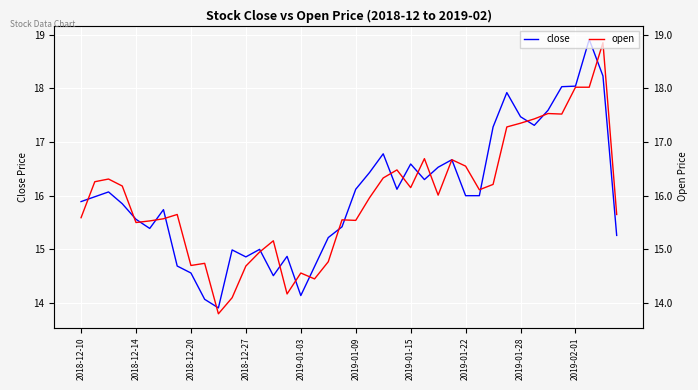

What position from the right is 22?

18